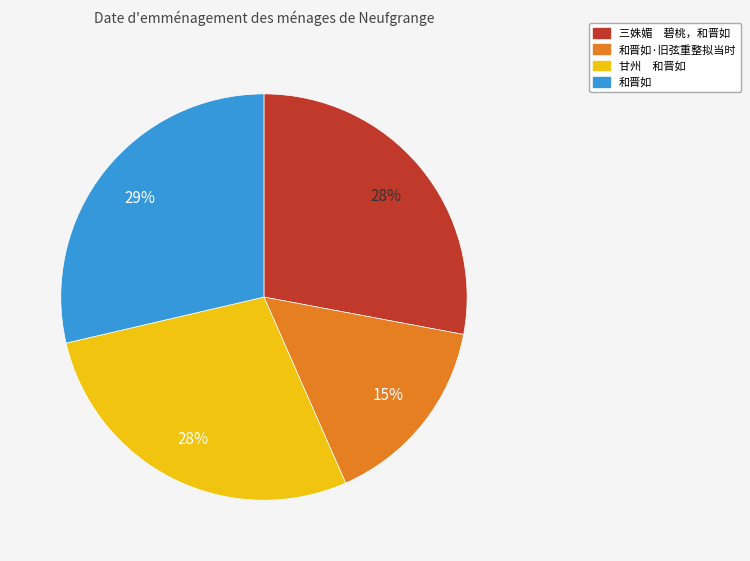

Is there a majority slice in this chart?

No